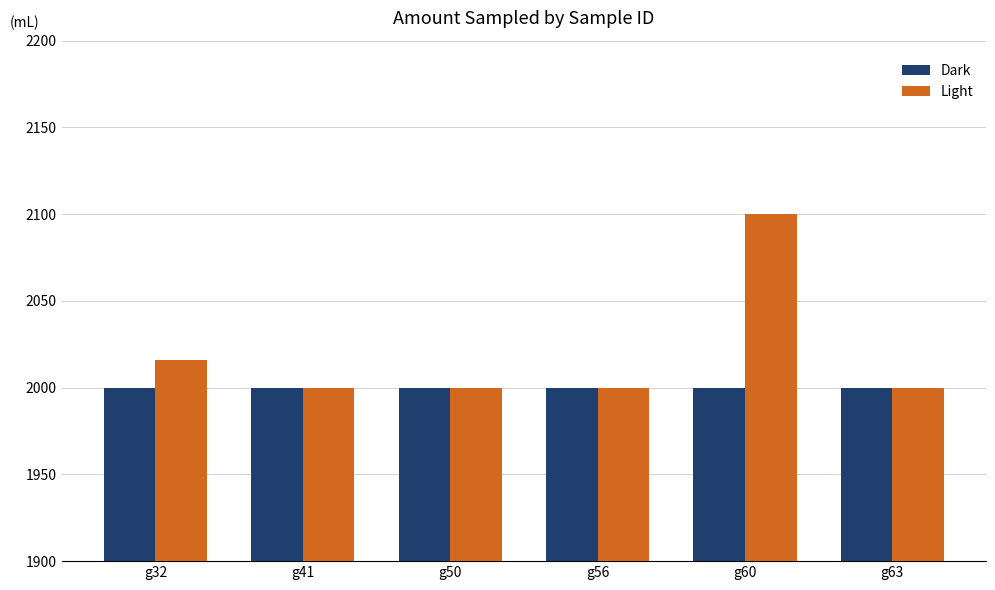

What is the maximum value for Light?

2100